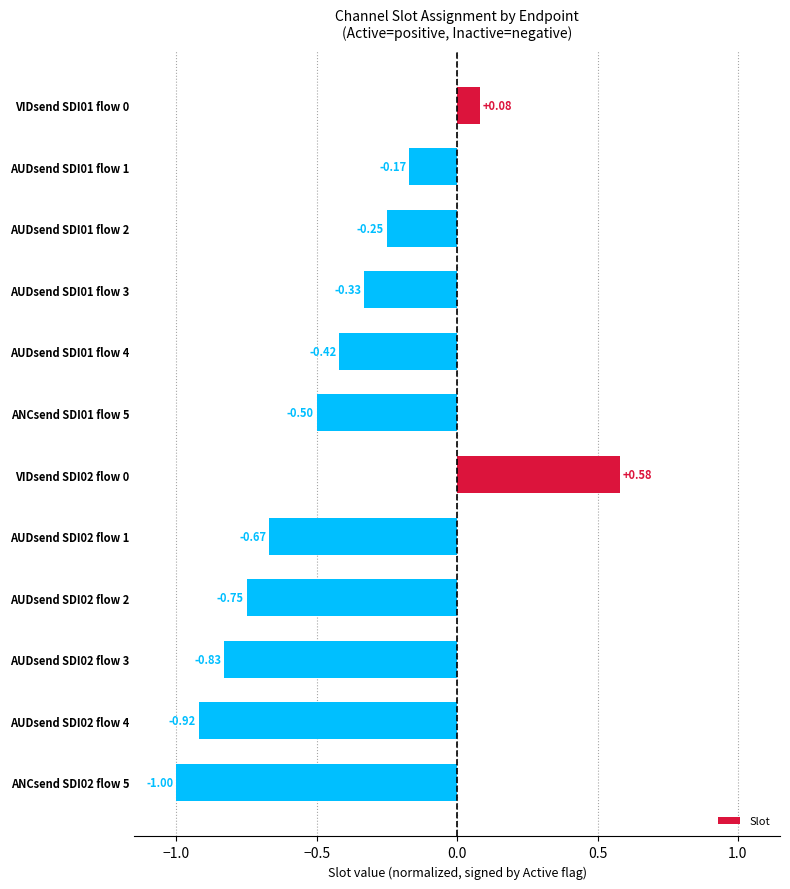

What is the sum of all values?

-5.2